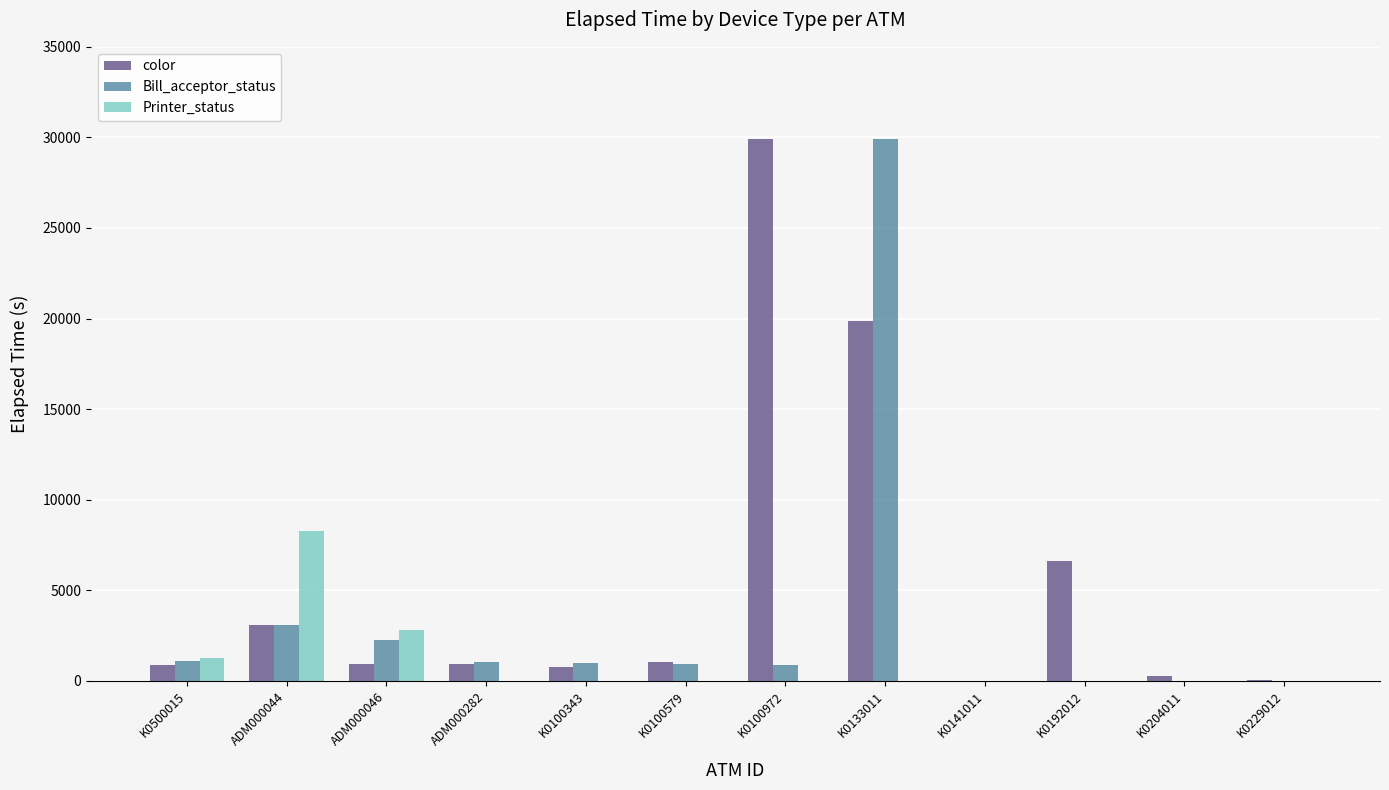

Is it true that color equals 29912 at K0100972?

True